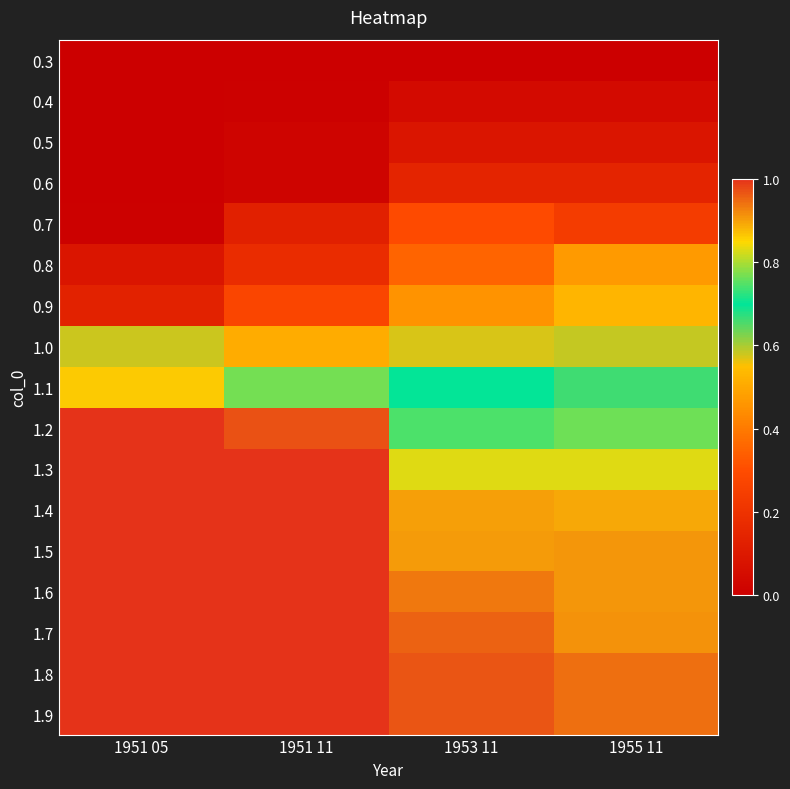

Which category has the highest value across all series?

1951 11